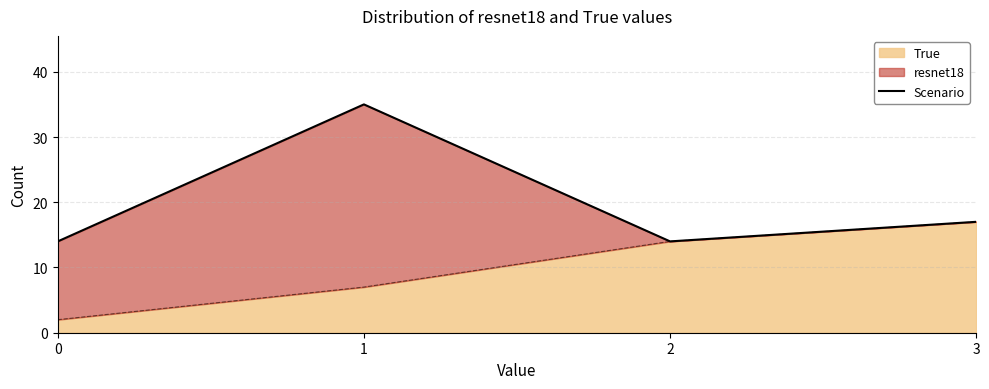

True or false: the data shows 14 at 0.

True